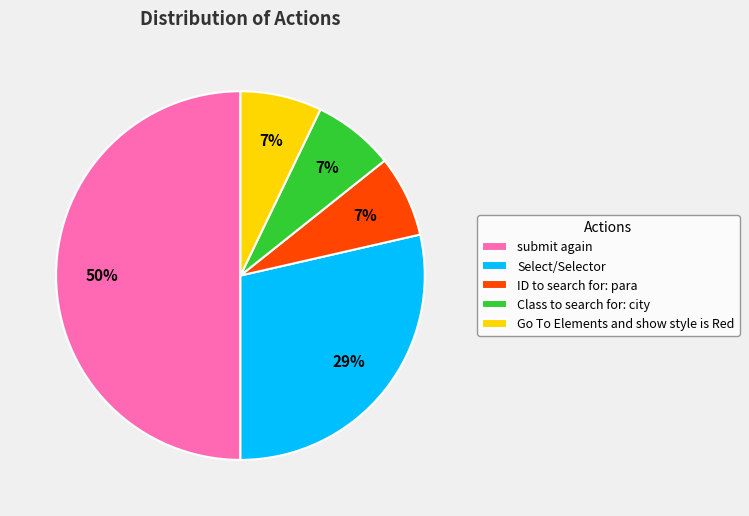

What is the largest slice in the pie chart?

submit again